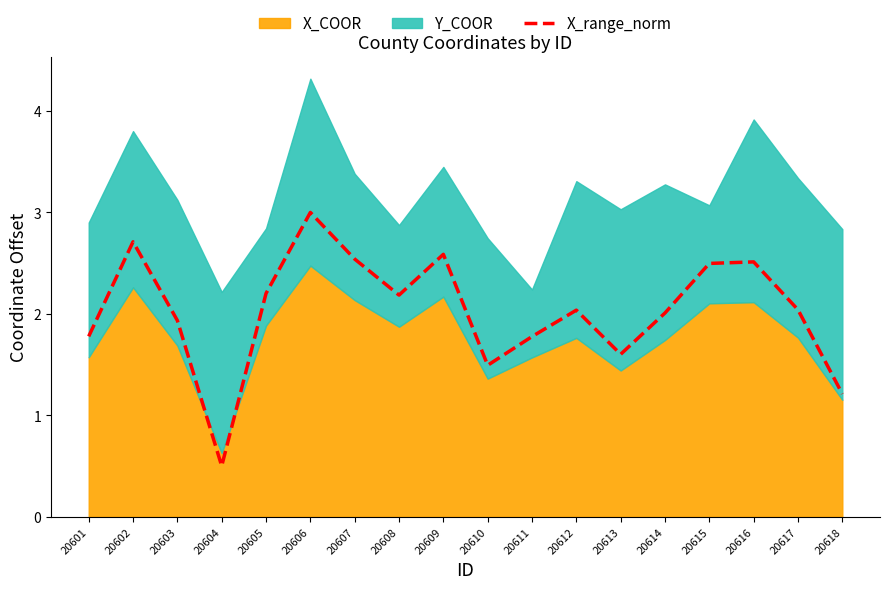

Does the chart display data point markers on the line(s)?

No